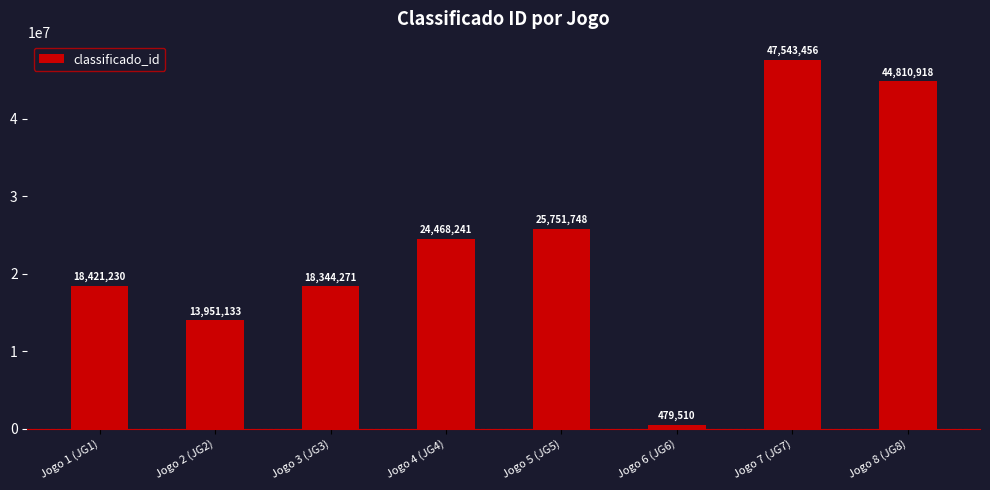

Reading left to right, list all the values displayed in this chart.

18421230	13951133	18344271	24468241	25751748	479510	47543456	44810918